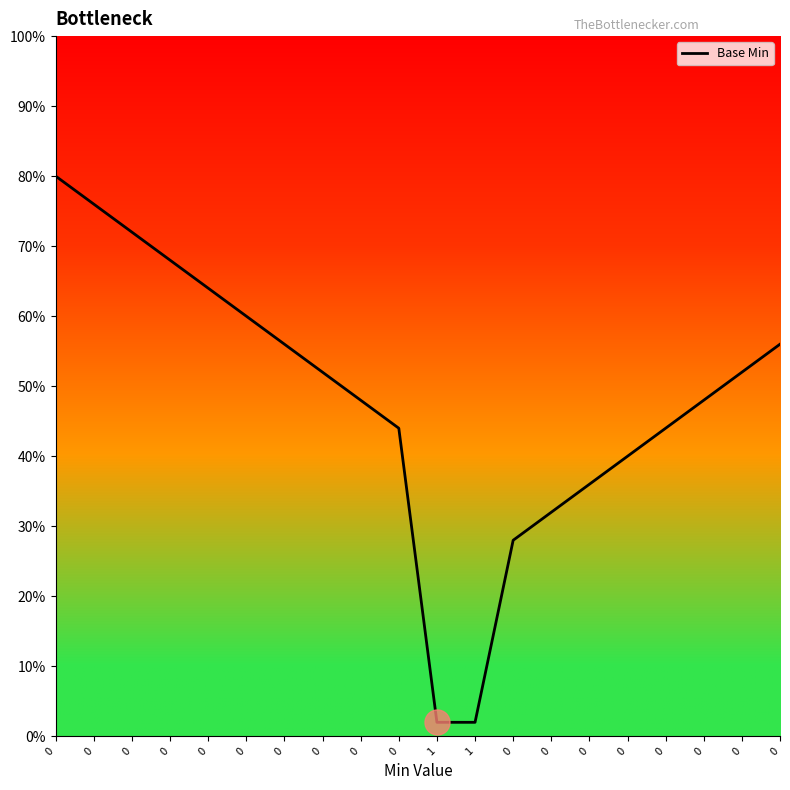

List the labels in order of value, largest first.

0, 0, 0, 0, 0, 0, 0, 0, 0, 0, 0, 0, 0, 0, 0, 0, 0, 0, 1, 1